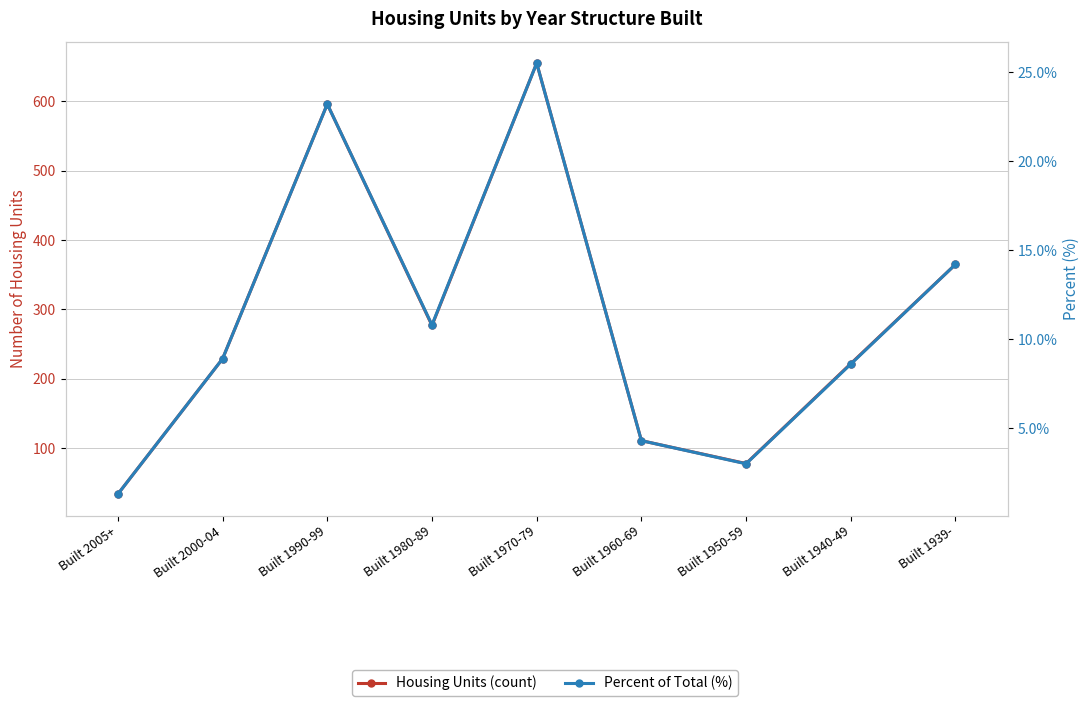

What is the value of the Percent of Total (%) point at the 4th from the left?

10.8